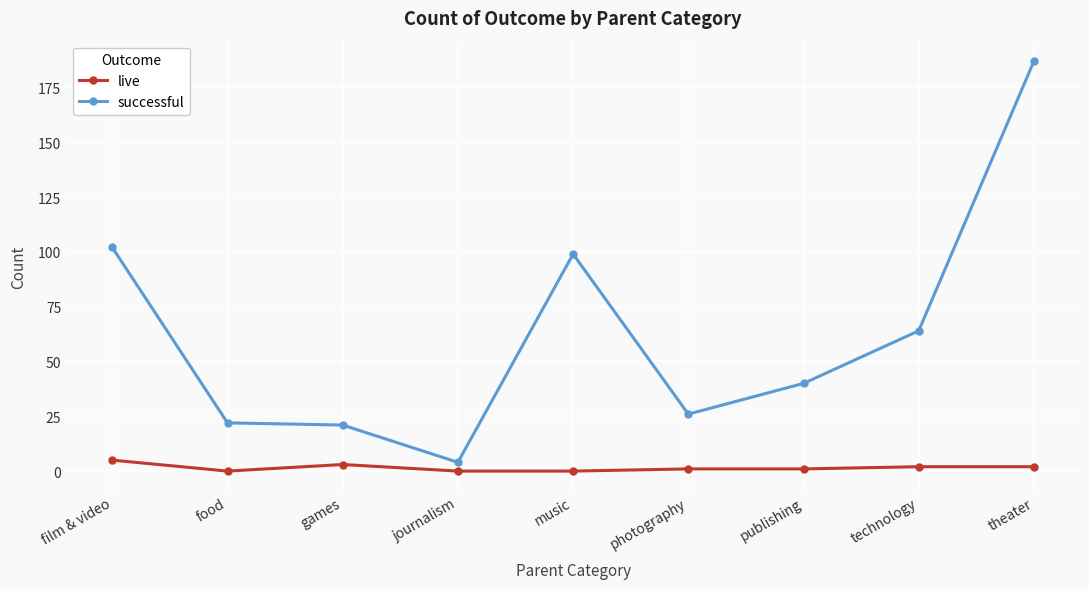

How many data points in successful are less than 40?

4